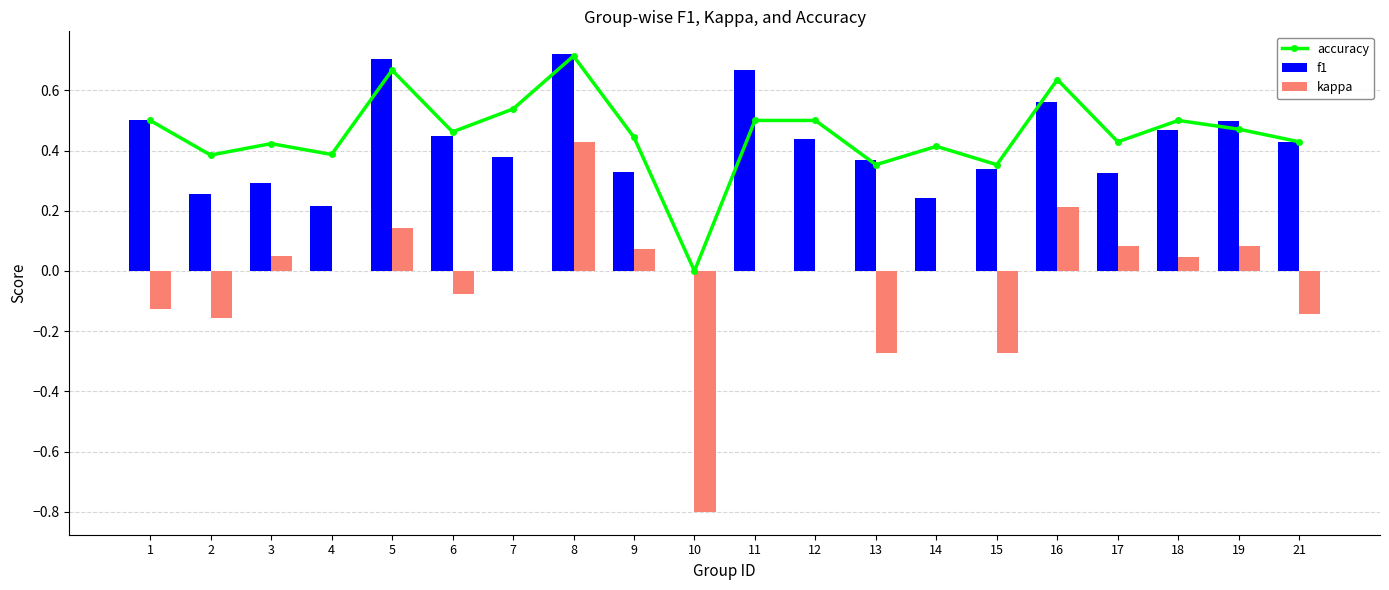

Reading left to right, extract all data points from this chart.

accuracy: 1=0.5	2=0.4	3=0.4	4=0.4	5=0.7	6=0.5	7=0.5	8=0.7	9=0.4	10=0.0	11=0.5	12=0.5	13=0.4	14=0.4	15=0.4	16=0.6	17=0.4	18=0.5	19=0.5	21=0.4
f1: 1=0.5	2=0.3	3=0.3	4=0.2	5=0.7	6=0.4	7=0.4	8=0.7	9=0.3	10=0.0	11=0.7	12=0.4	13=0.4	14=0.2	15=0.3	16=0.6	17=0.3	18=0.5	19=0.5	21=0.4
kappa: 1=-0.1	2=-0.2	3=0.0	4=0.0	5=0.1	6=-0.1	7=0.0	8=0.4	9=0.1	10=-0.8	11=0.0	12=0.0	13=-0.3	14=0.0	15=-0.3	16=0.2	17=0.1	18=0.0	19=0.1	21=-0.1